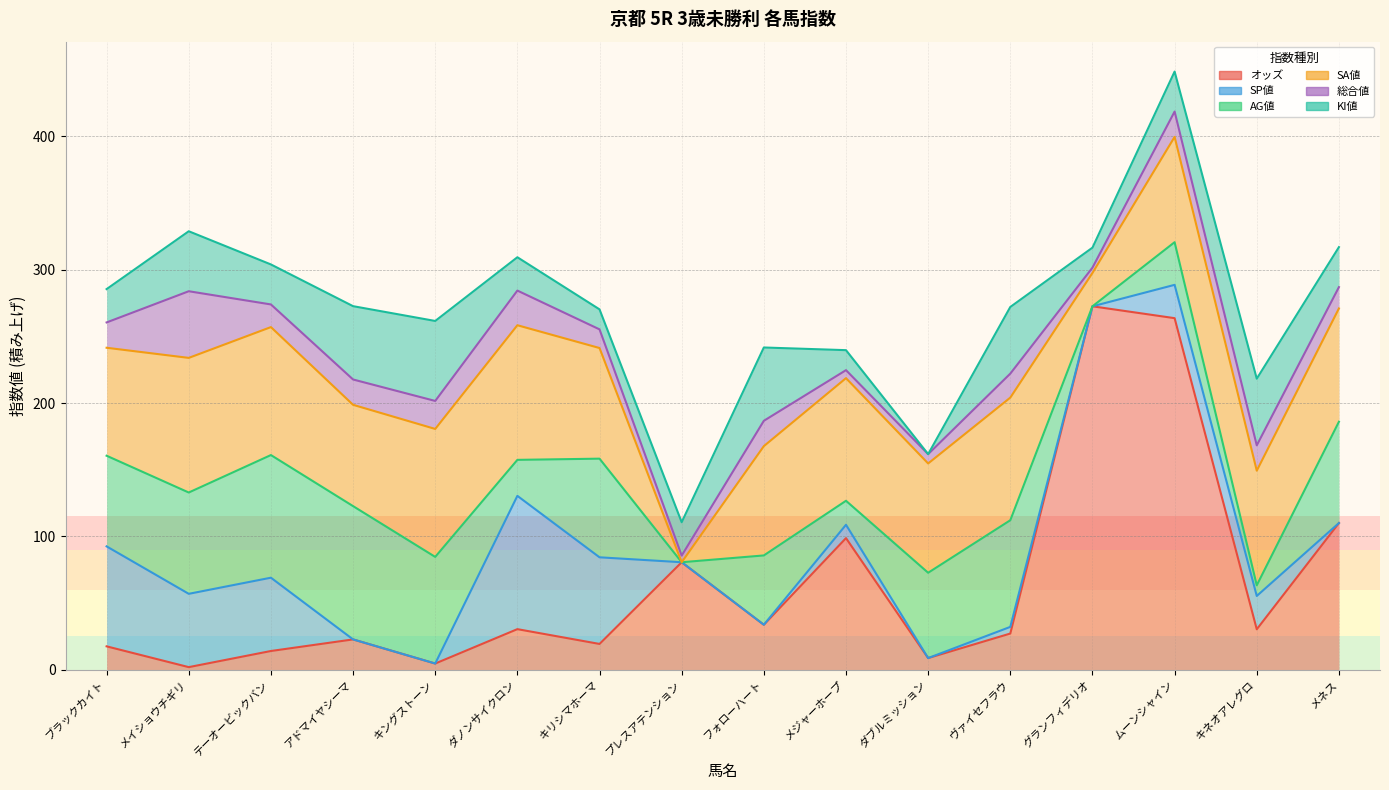

True or false: 総合値 has a value of 5.0 at プレスアテンション.

True